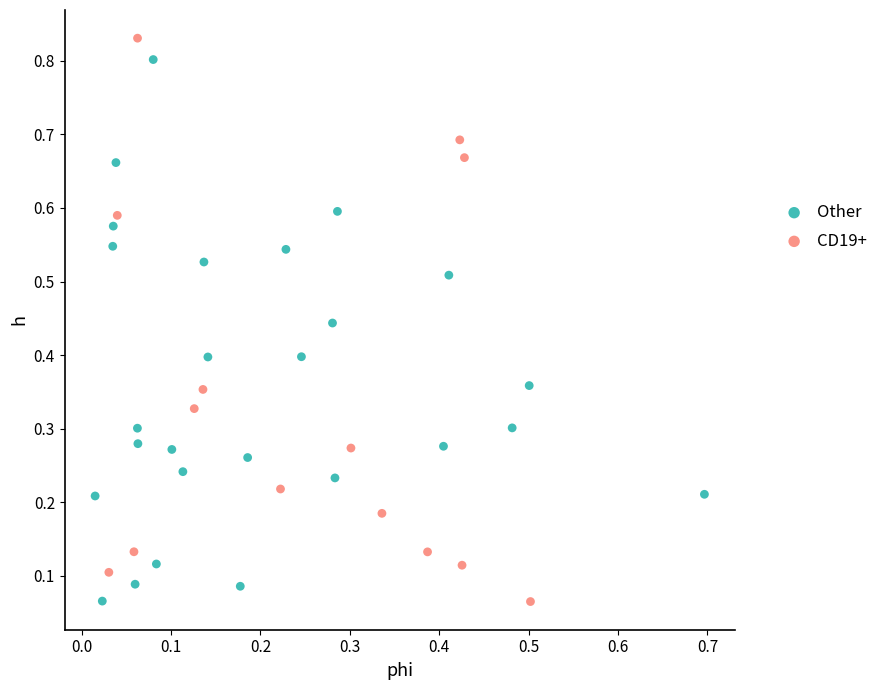

Which series reaches the maximum Y coordinate?

CD19+